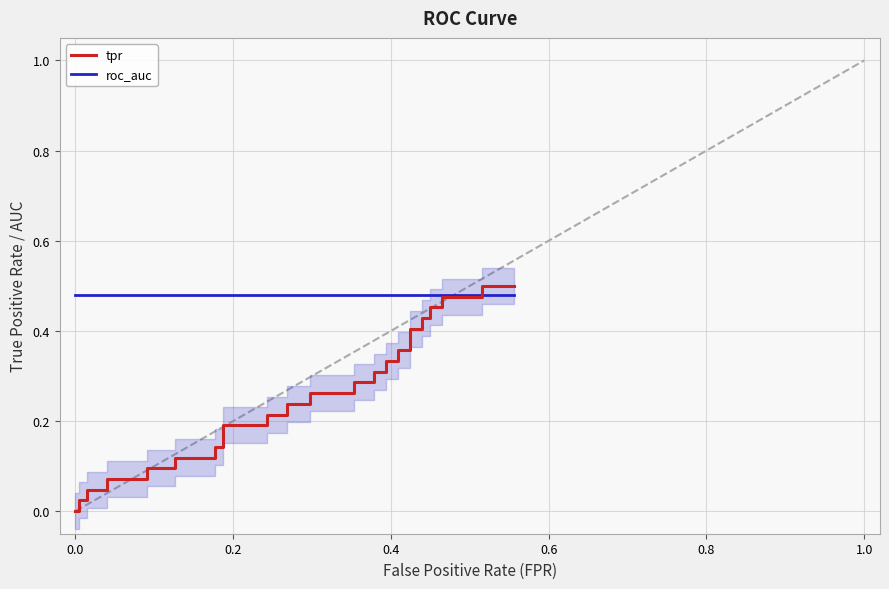

Does the chart have visible grid lines?

Yes